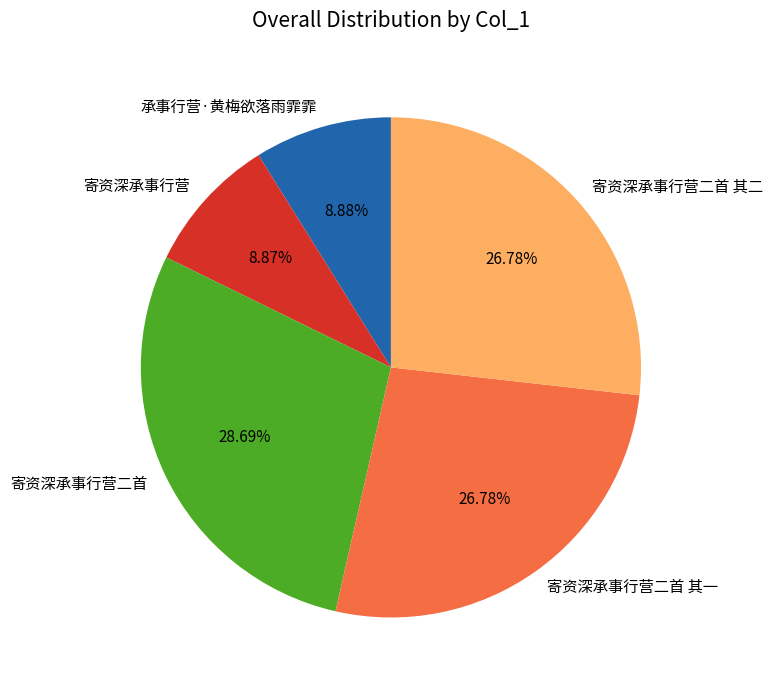

Approximately how many times larger is the value at 寄资深承事行营二首 其一 compared to 寄资深承事行营二首?

0.9